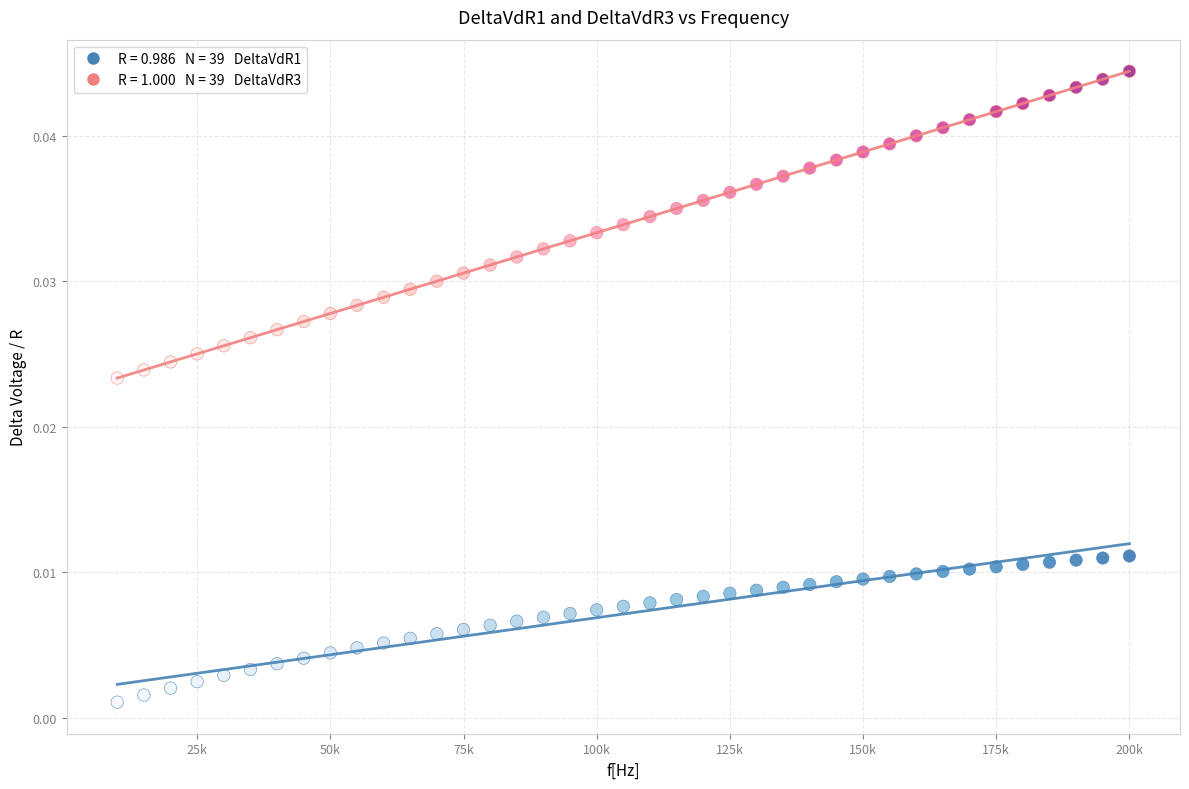

Across all data points, what is the range of X values (max minus min)?

190000.0